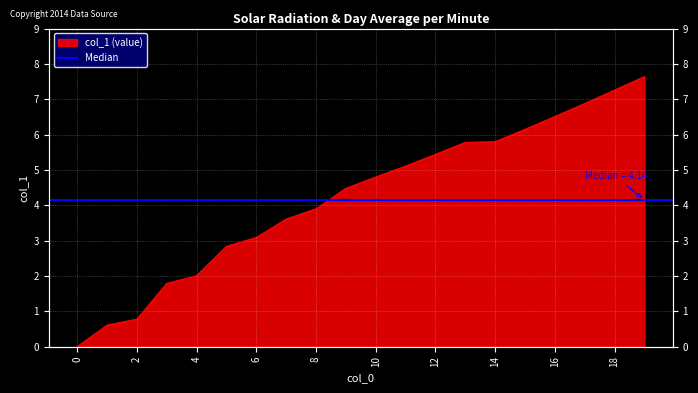

Reading left to right, transcribe all the data shown in this chart.

0.0	0.6	0.8	1.8	2.0	2.8	3.1	3.6	3.9	4.5	4.8	5.1	5.4	5.8	5.8	6.2	6.5	6.9	7.3	7.6